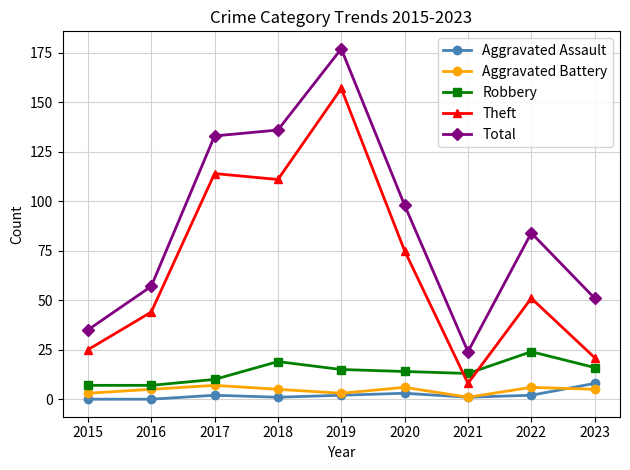

How many intersections are there between Theft and Robbery?

2